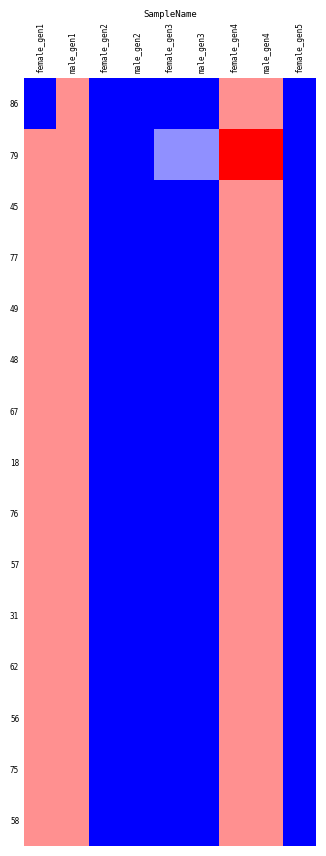

Which series has the largest range (max minus min)?

79